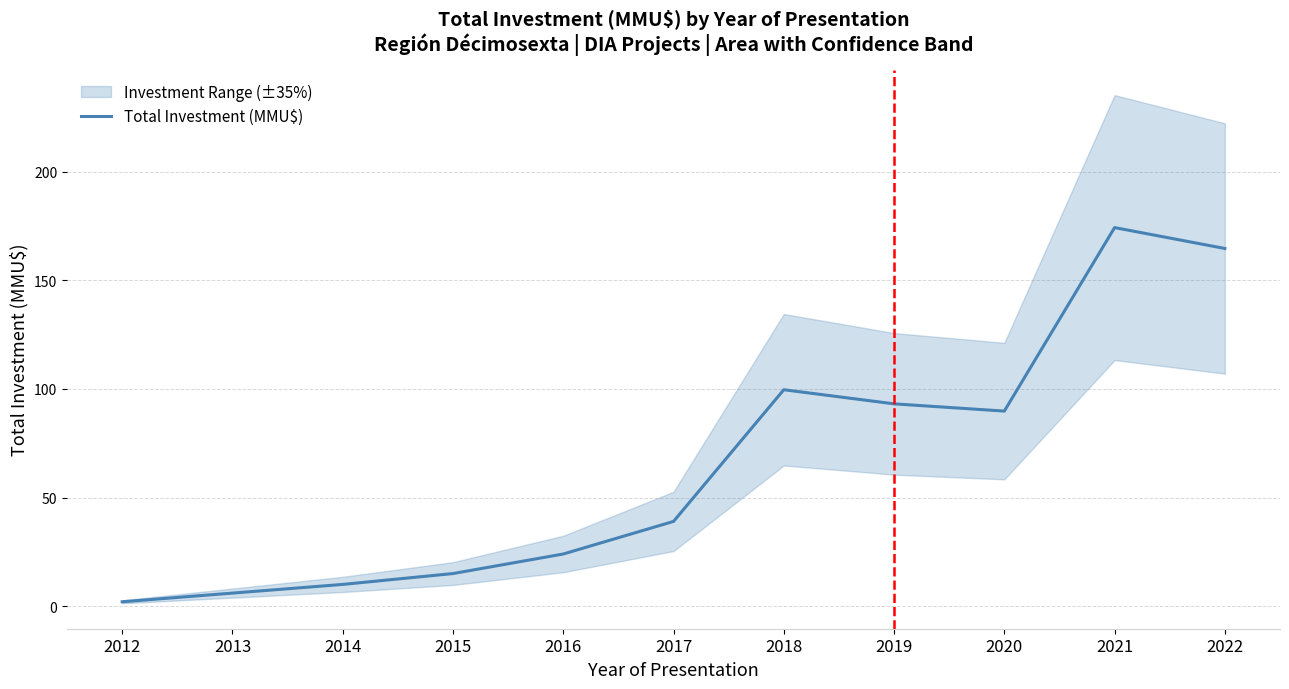

How many interior local peaks (higher than both neighbors) does the data have?

2